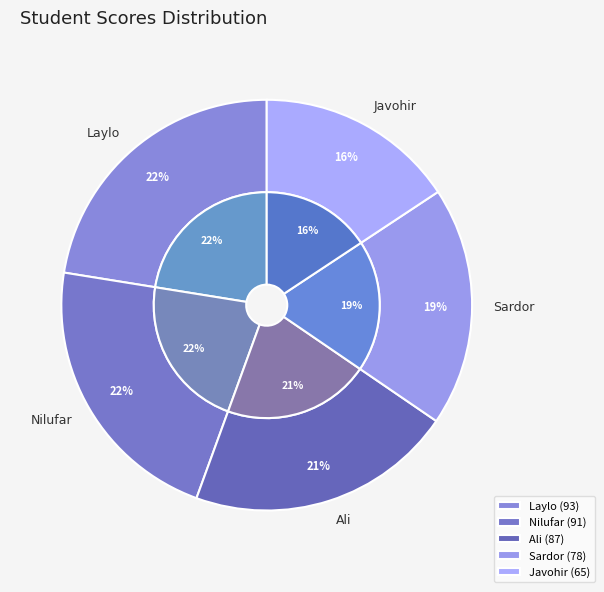

Between Javohir and Nilufar, which is larger?

Nilufar